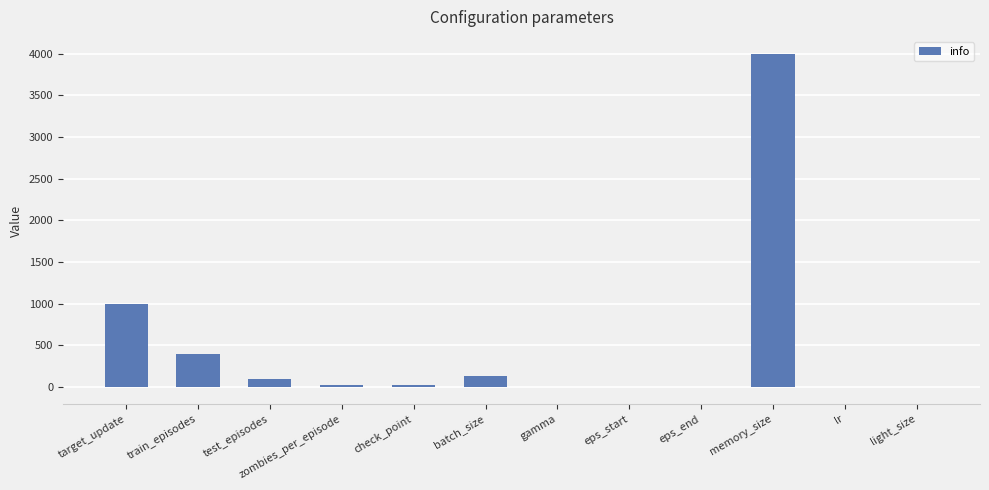

What is the sum of all values?

5676.0